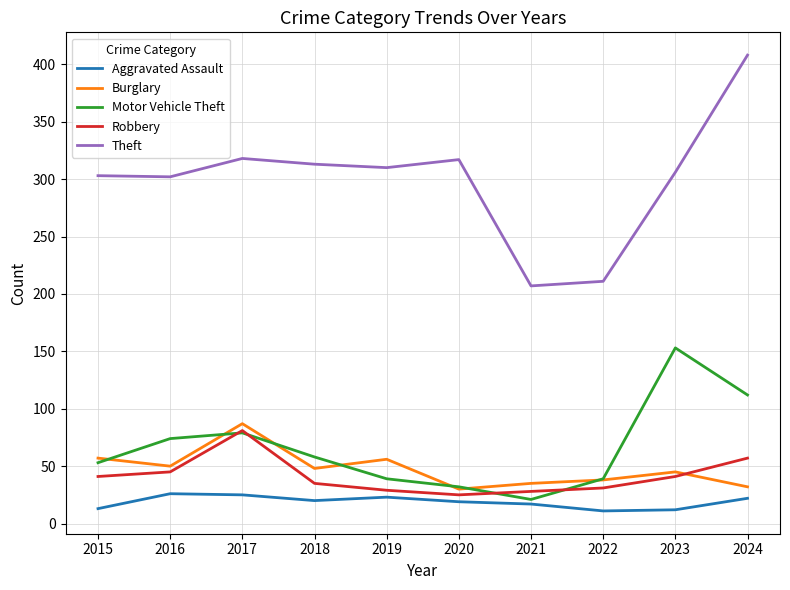

True or false: Burglary and Aggravated Assault cross at least once.

False